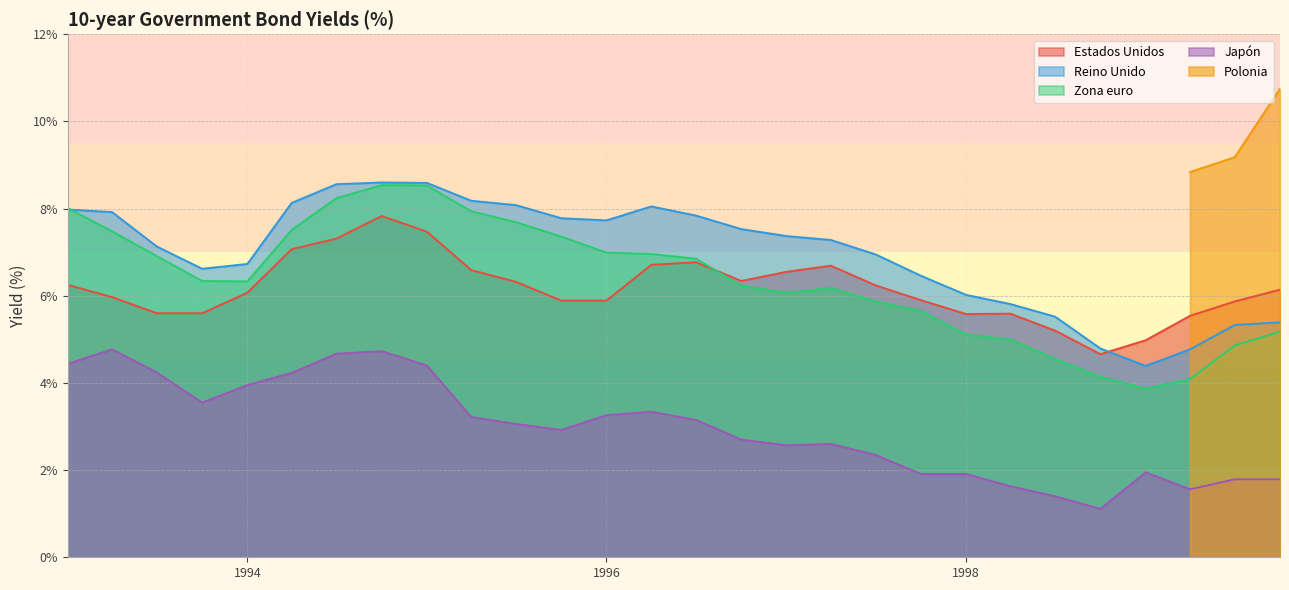

True or false: Japón and Estados Unidos cross at least once.

False